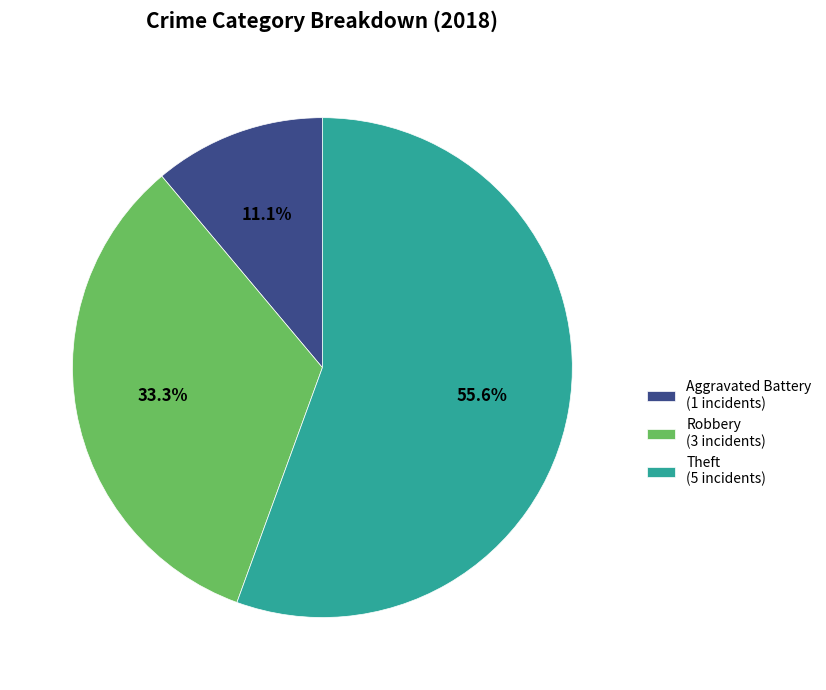

Does any single category account for the majority?

Yes